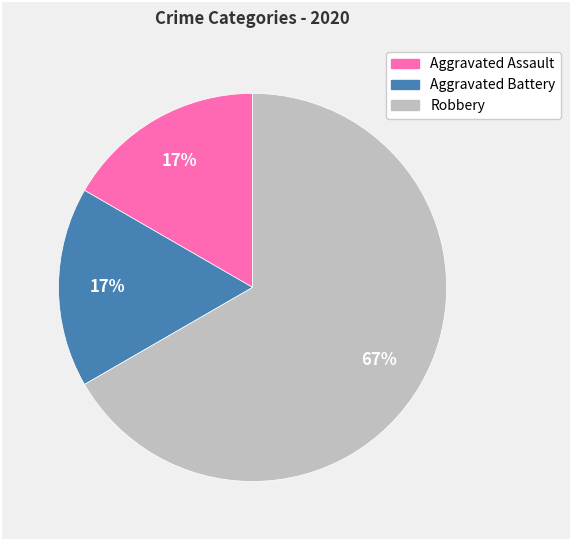

Which category has the biggest portion of the pie?

Robbery